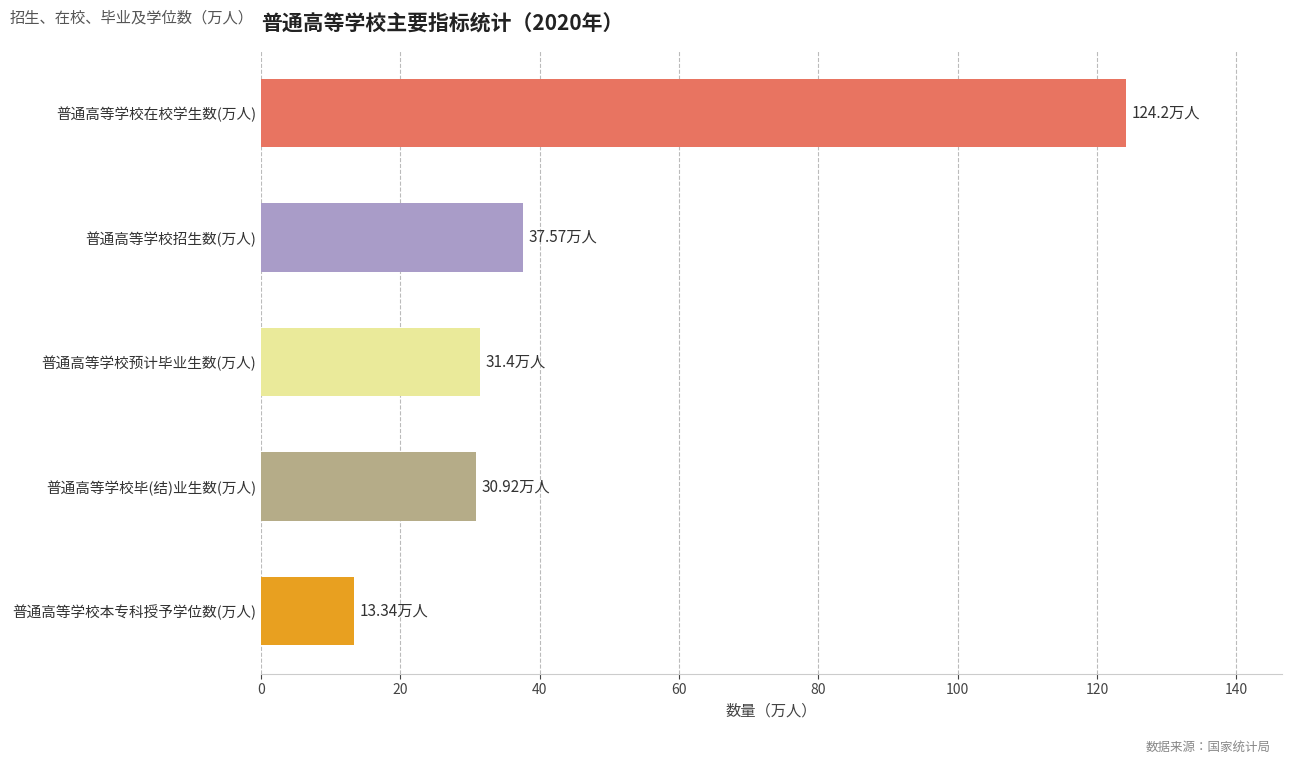

What is the ratio of the value at 普通高等学校在校学生数(万人) to the value at 普通高等学校预计毕业生数(万人)?

4.0